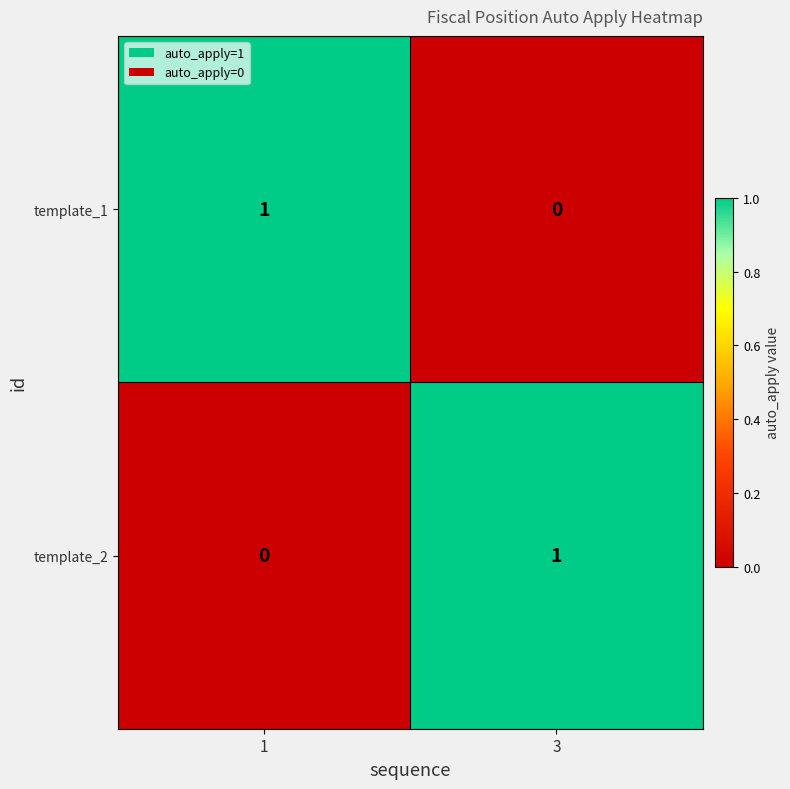

List the labels in order of template_1 value, smallest first.

3, 1